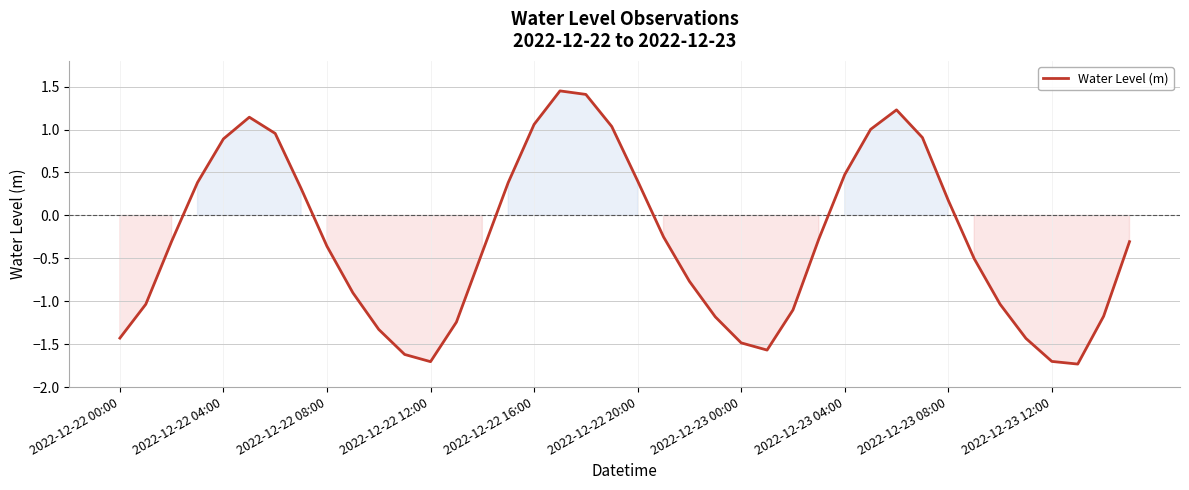

What is the difference between the maximum and minimum values?

3.2